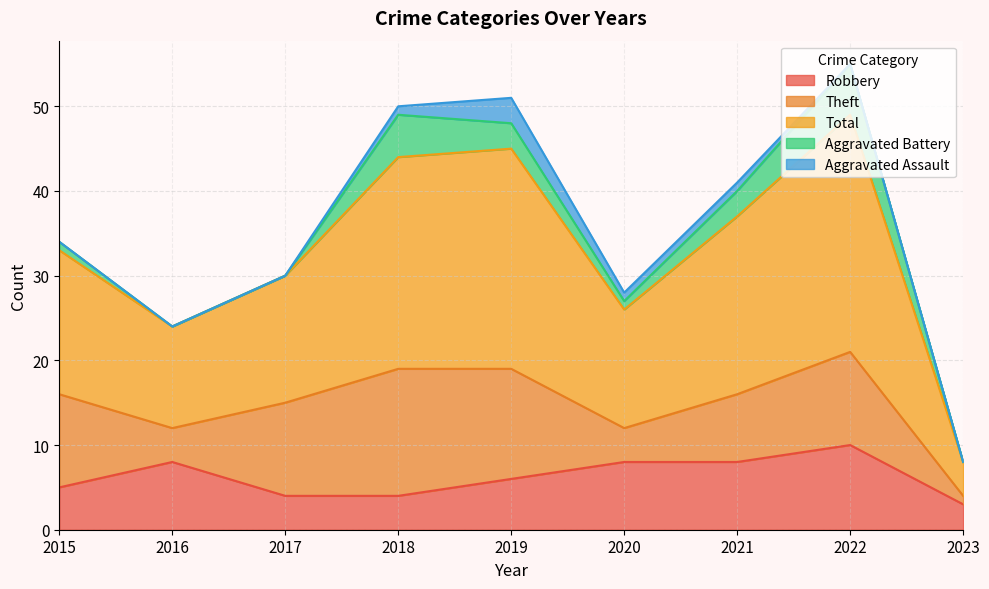

What is the maximum value for Aggravated Battery?

6